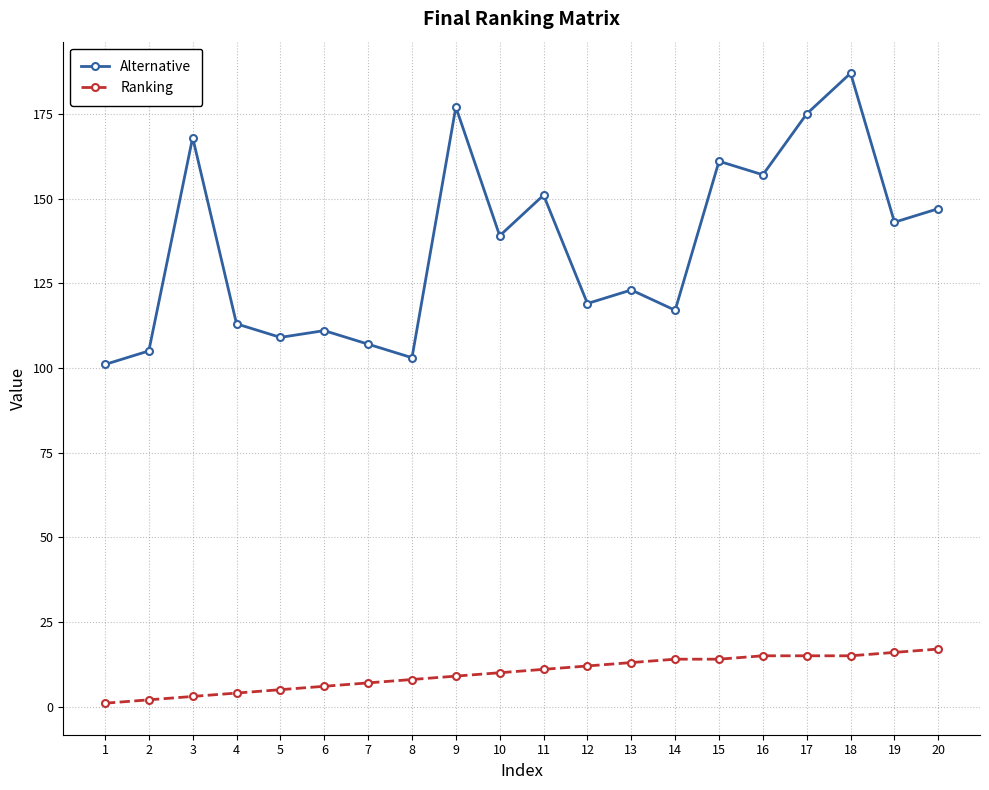

Is this an area chart (filled region under the line)?

No